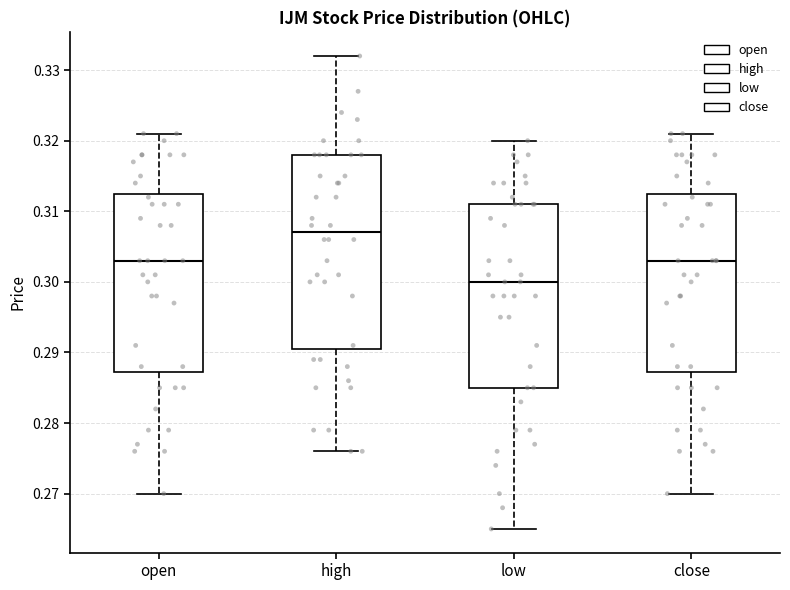

Which box has the highest median line?

high